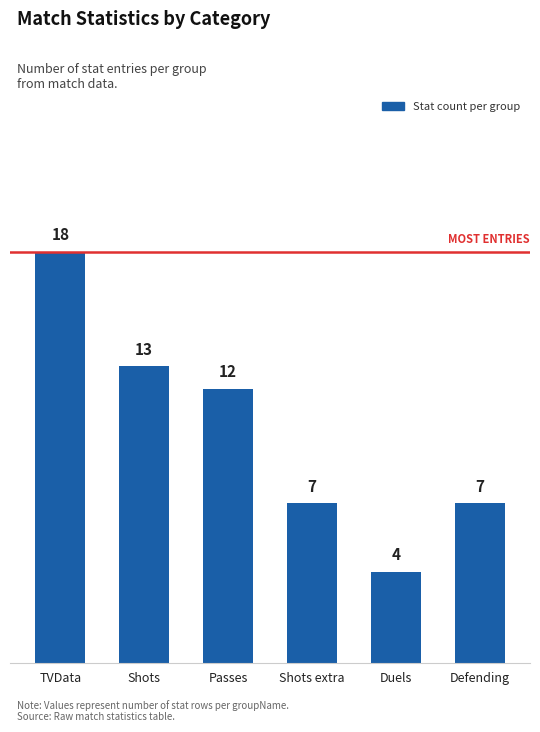

Is it true that the value at Shots extra is 7?

True